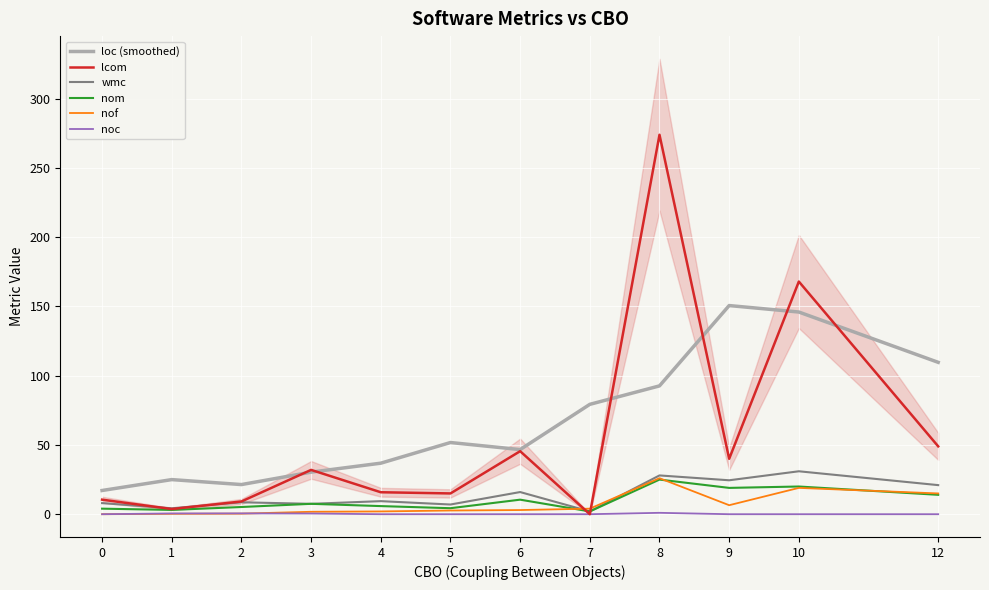

What is the difference between the maximum and second lowest values in the nof series?

25.7